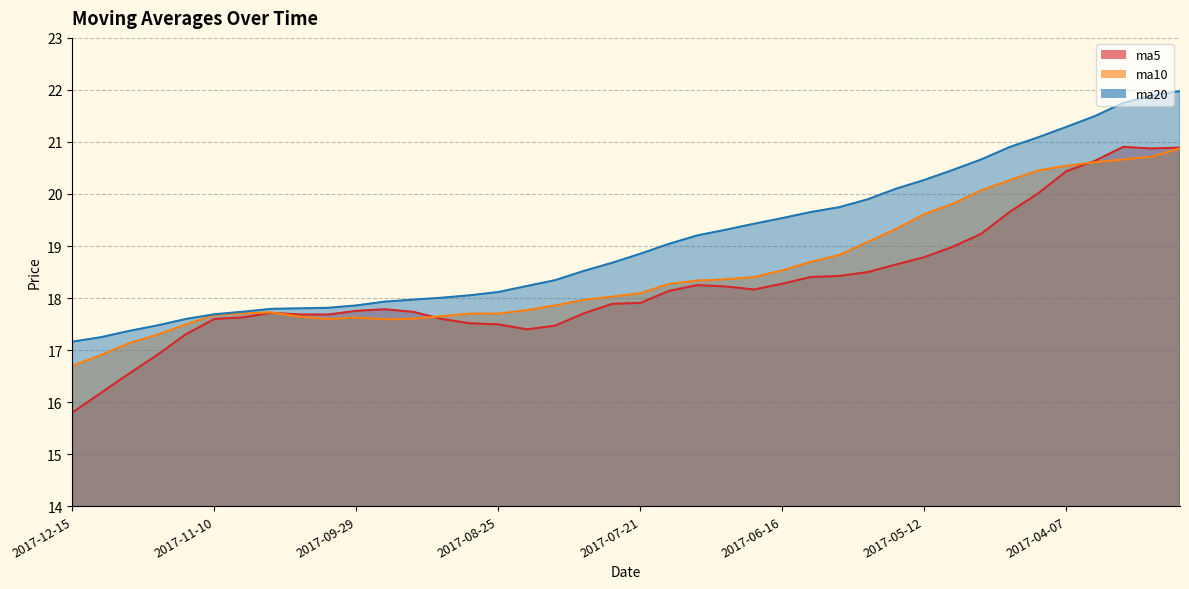

Reading left to right, list all the values displayed in this chart.

ma5: 2017-12-15=15.8	2017-12-08=16.2	2017-12-01=16.6	2017-11-24=16.9	2017-11-17=17.3	2017-11-10=17.6	2017-11-03=17.6	2017-10-27=17.7	2017-10-20=17.7	2017-10-13=17.7	2017-09-29=17.8	2017-09-22=17.8	2017-09-15=17.7	2017-09-08=17.6	2017-09-01=17.5	2017-08-25=17.5	2017-08-18=17.4	2017-08-11=17.5	2017-08-03=17.7	2017-07-28=17.9	2017-07-21=17.9	2017-07-14=18.1	2017-07-07=18.2	2017-06-30=18.2	2017-06-23=18.2	2017-06-16=18.3	2017-06-09=18.4	2017-06-02=18.4	2017-05-26=18.5	2017-05-19=18.6	2017-05-12=18.8	2017-05-05=19.0	2017-04-28=19.2	2017-04-21=19.7	2017-04-14=20.0	2017-04-07=20.4	2017-03-31=20.6	2017-03-24=20.9	2017-03-17=20.9	2017-03-10=20.9
ma10: 2017-12-15=16.7	2017-12-08=16.9	2017-12-01=17.1	2017-11-24=17.3	2017-11-17=17.5	2017-11-10=17.7	2017-11-03=17.7	2017-10-27=17.7	2017-10-20=17.6	2017-10-13=17.6	2017-09-29=17.6	2017-09-22=17.6	2017-09-15=17.6	2017-09-08=17.7	2017-09-01=17.7	2017-08-25=17.7	2017-08-18=17.8	2017-08-11=17.9	2017-08-03=18.0	2017-07-28=18.0	2017-07-21=18.1	2017-07-14=18.3	2017-07-07=18.3	2017-06-30=18.4	2017-06-23=18.4	2017-06-16=18.5	2017-06-09=18.7	2017-06-02=18.8	2017-05-26=19.1	2017-05-19=19.3	2017-05-12=19.6	2017-05-05=19.8	2017-04-28=20.1	2017-04-21=20.3	2017-04-14=20.5	2017-04-07=20.5	2017-03-31=20.6	2017-03-24=20.7	2017-03-17=20.7	2017-03-10=20.9
ma20: 2017-12-15=17.2	2017-12-08=17.2	2017-12-01=17.4	2017-11-24=17.5	2017-11-17=17.6	2017-11-10=17.7	2017-11-03=17.7	2017-10-27=17.8	2017-10-20=17.8	2017-10-13=17.8	2017-09-29=17.9	2017-09-22=17.9	2017-09-15=18.0	2017-09-08=18.0	2017-09-01=18.1	2017-08-25=18.1	2017-08-18=18.2	2017-08-11=18.3	2017-08-03=18.5	2017-07-28=18.7	2017-07-21=18.9	2017-07-14=19.0	2017-07-07=19.2	2017-06-30=19.3	2017-06-23=19.4	2017-06-16=19.5	2017-06-09=19.7	2017-06-02=19.7	2017-05-26=19.9	2017-05-19=20.1	2017-05-12=20.3	2017-05-05=20.5	2017-04-28=20.7	2017-04-21=20.9	2017-04-14=21.1	2017-04-07=21.3	2017-03-31=21.5	2017-03-24=21.8	2017-03-17=21.9	2017-03-10=22.0